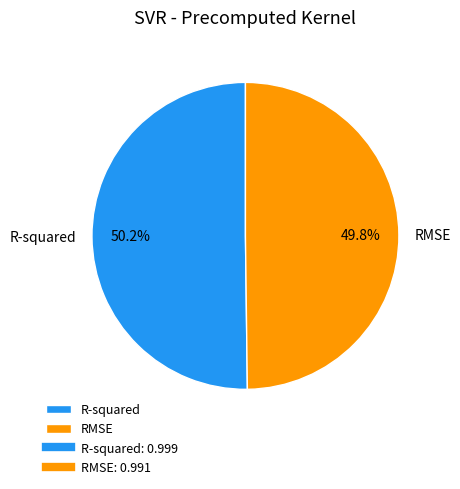

Does any single category account for the majority?

Yes